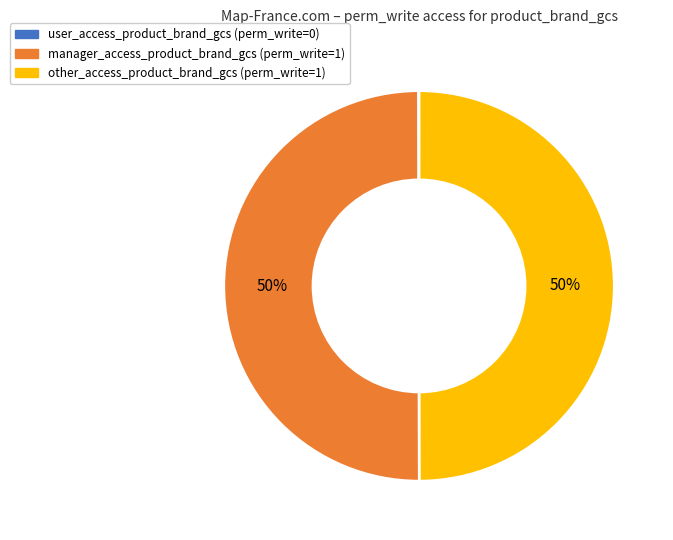

To the nearest percent, what is the difference between the largest and smallest slice percentages?

50%